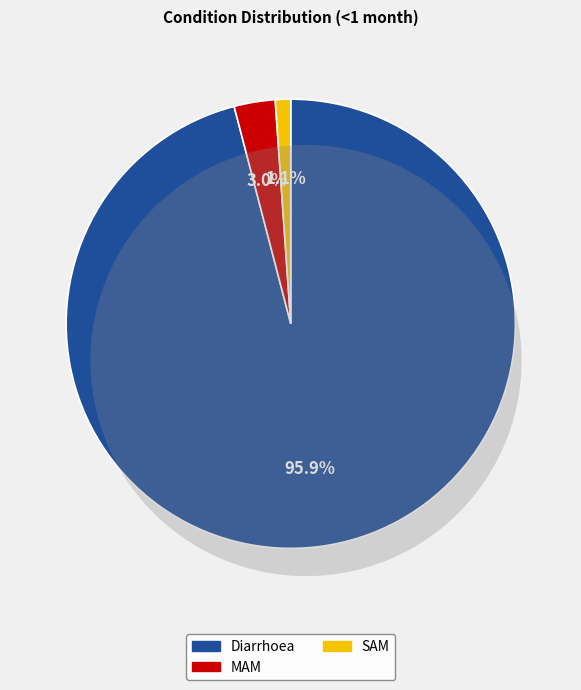

Which slice is the smallest?

SAM